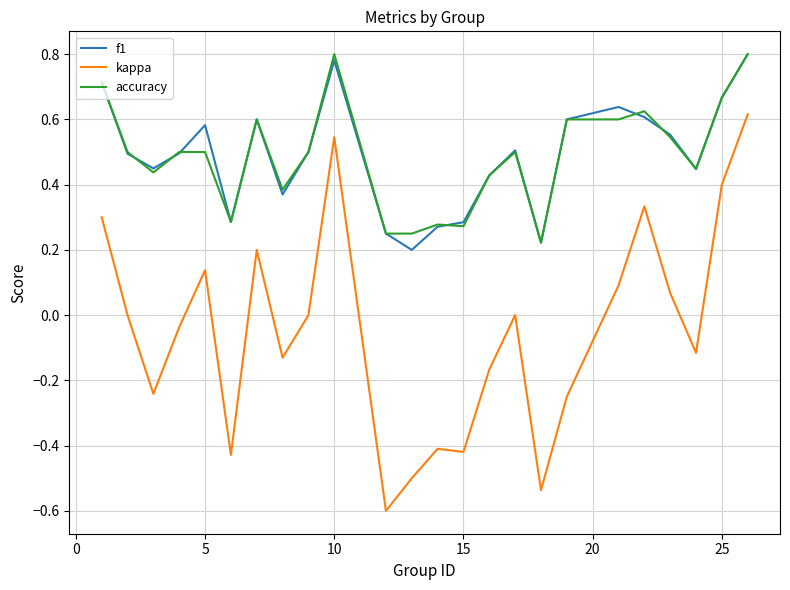

True or false: kappa and accuracy cross at least once.

False